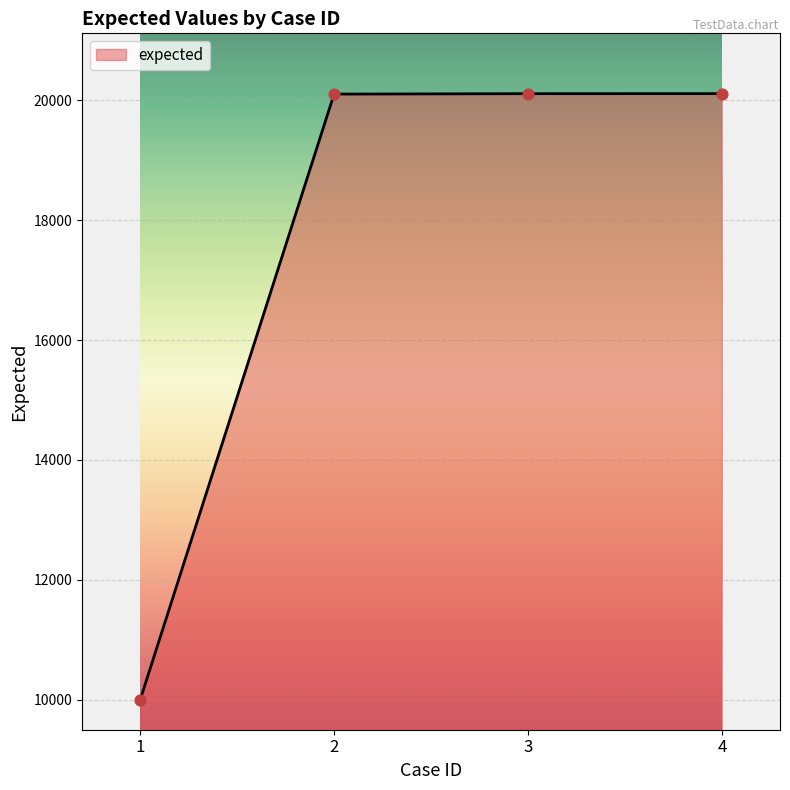

What is the change in value from 1 to 2?

+10102